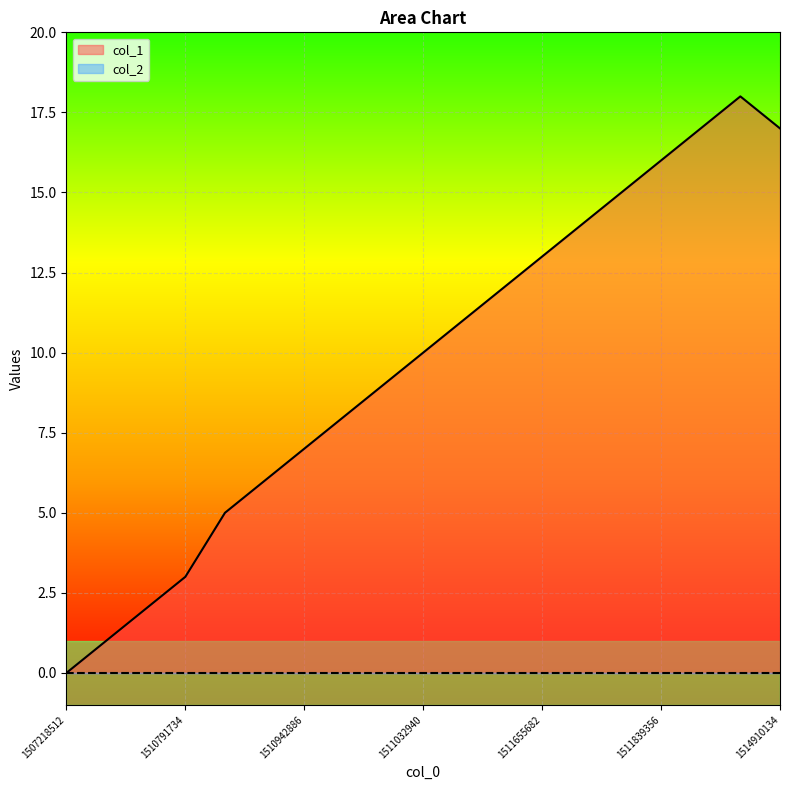

At which label does the data first exceed 10?

1511065283